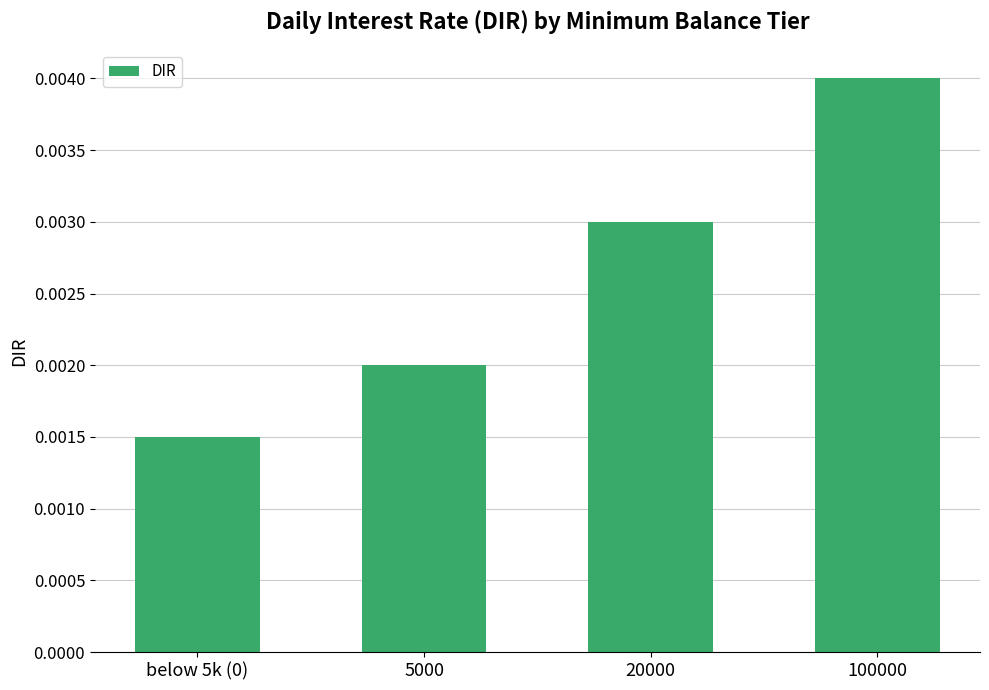

Which label corresponds to the largest value in the chart?

100000